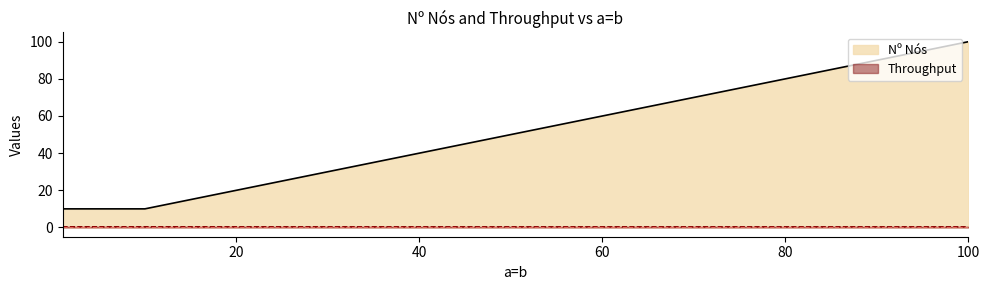

Which has a higher value, 10 or 1?

10